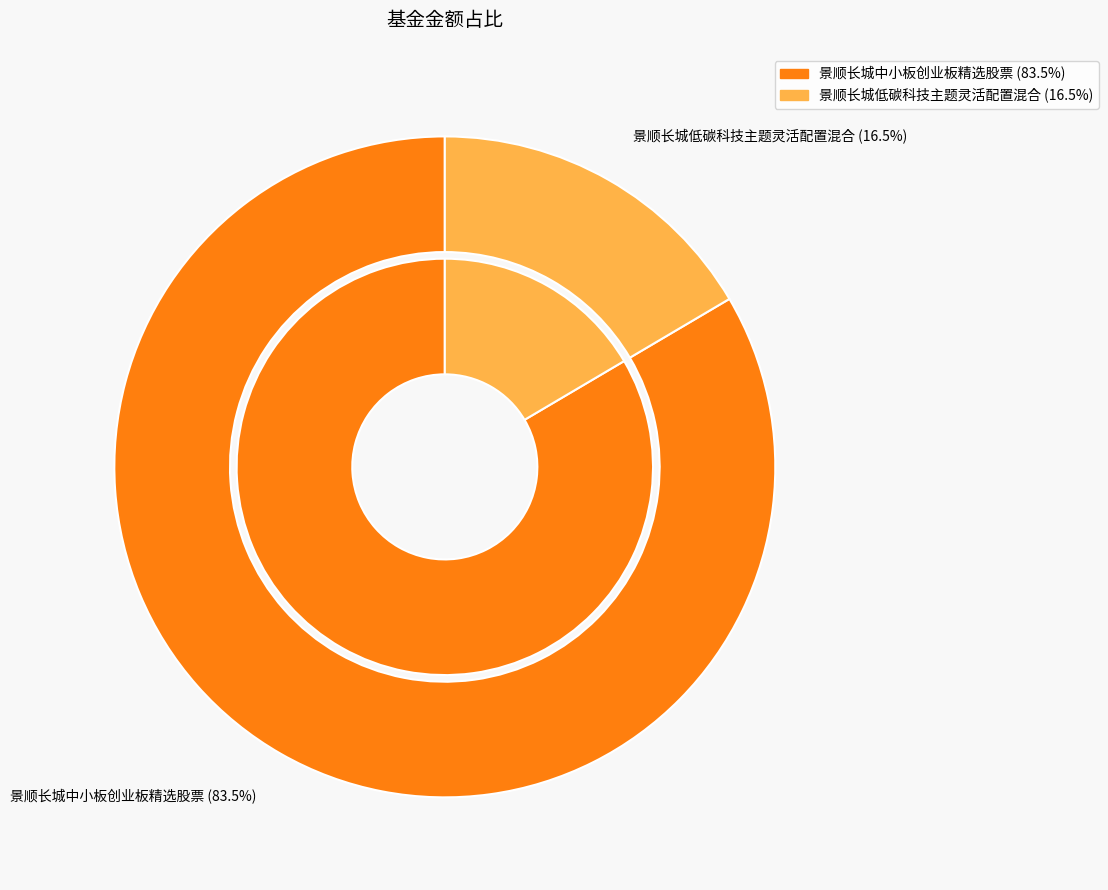

What is the smallest slice in the pie chart?

景顺长城低碳科技主题灵活配置混合